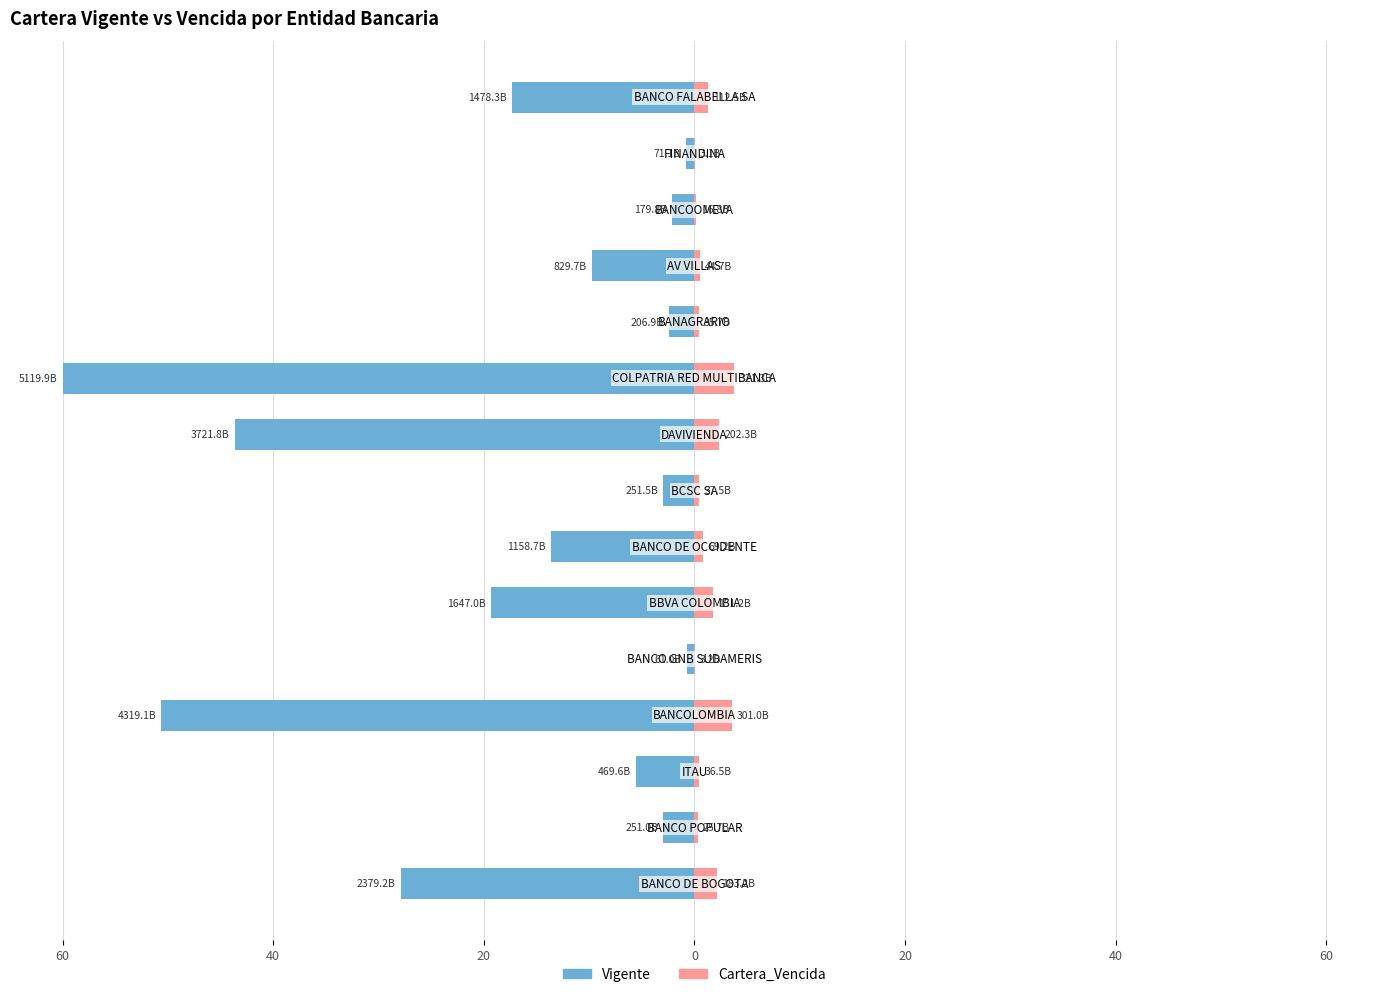

Is it true that Vigente equals -14.4 at 60?

False